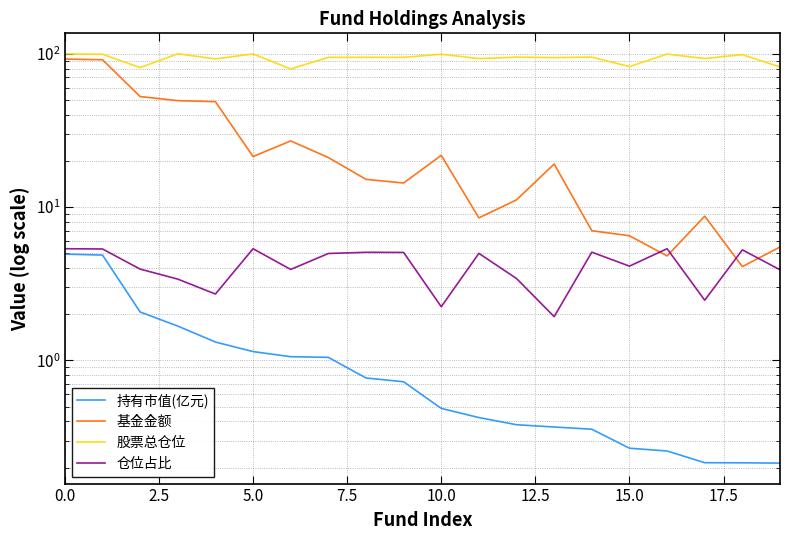

Count the number of data series in this chart.

4